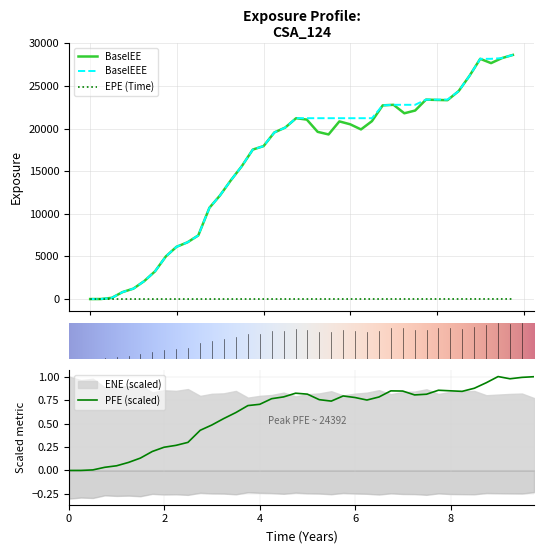

Which series changed the most between 2020-03-31 and 2021-09-30?

BaselEEE